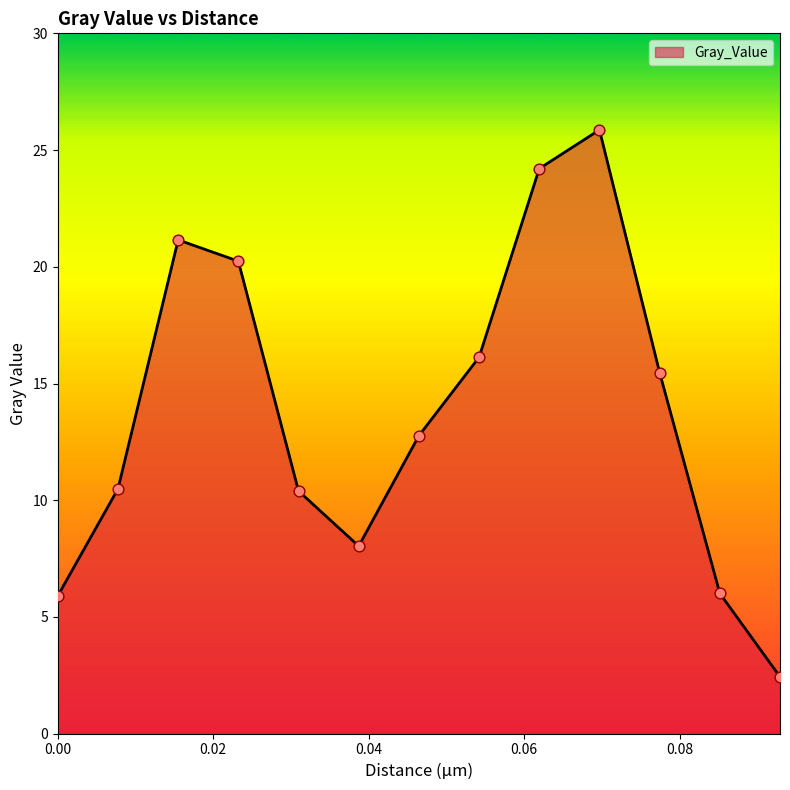

What is the smallest value displayed?

2.4